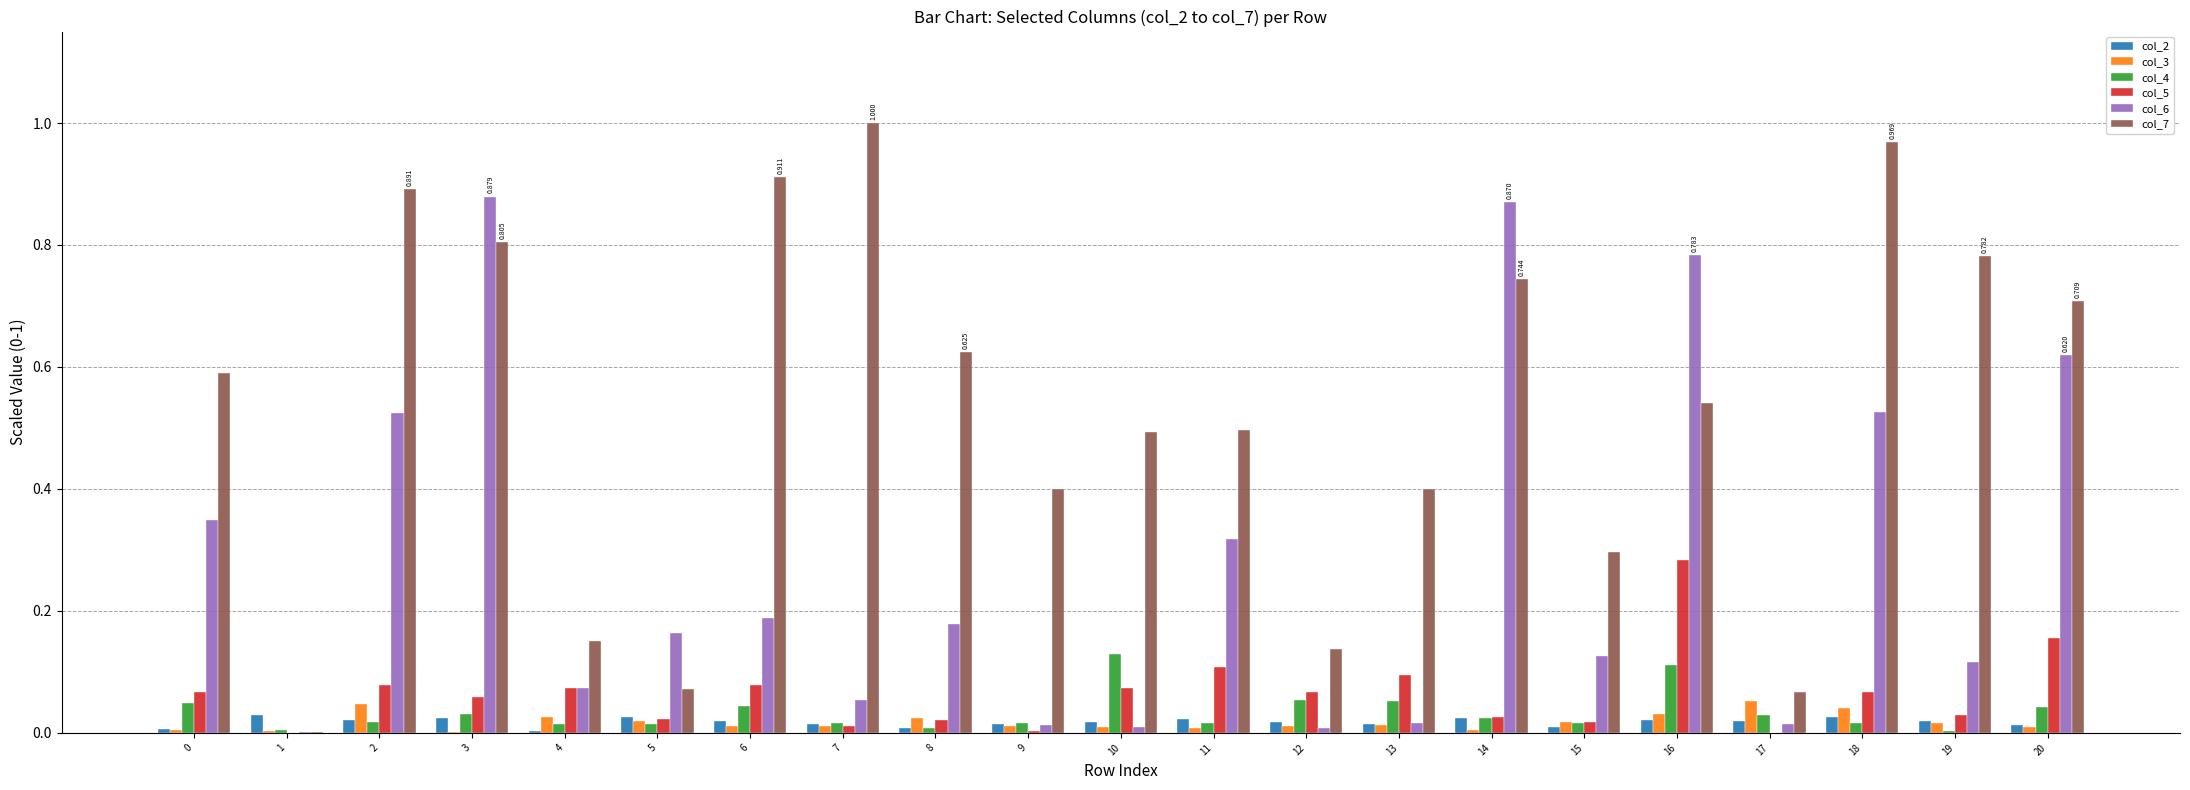

List the labels in order of col_3 value, largest first.

17, 2, 18, 16, 4, 8, 5, 15, 19, 13, 7, 9, 6, 12, 10, 20, 11, 0, 14, 1, 3